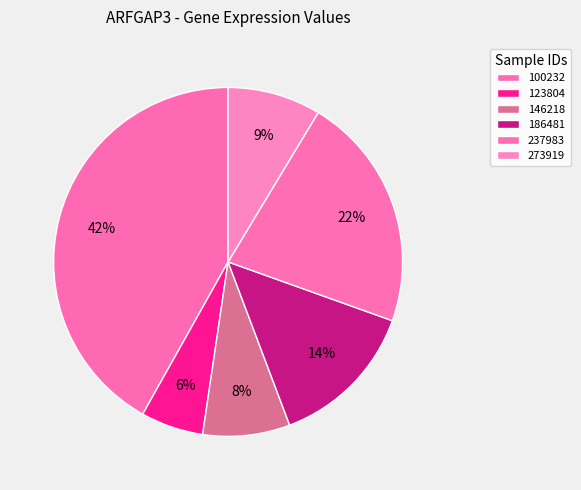

Is there a majority slice in this chart?

No